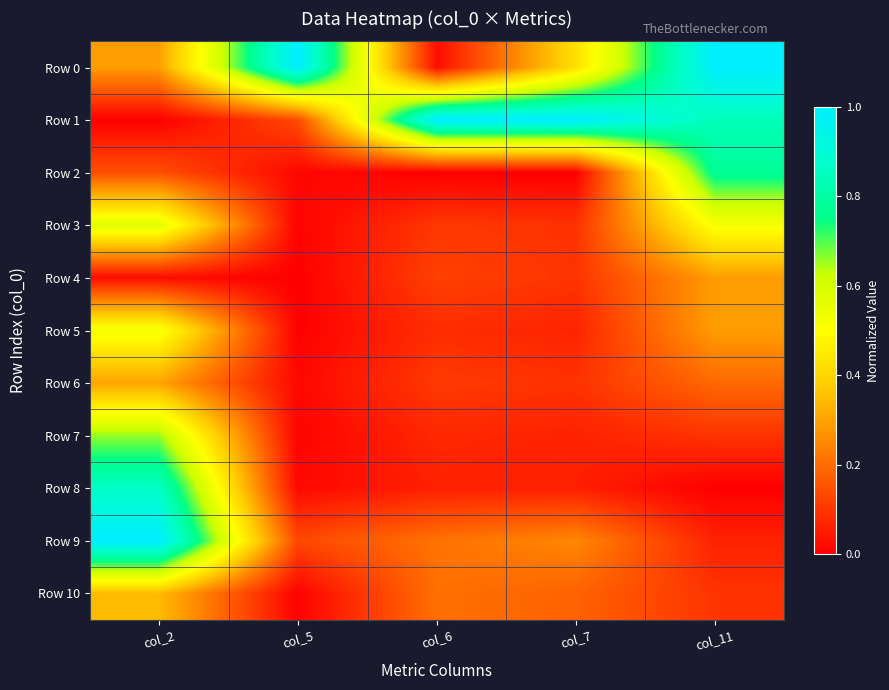

At col_6, list the series in order from smallest to largest.

Row 2, Row 0, Row 8, Row 7, Row 5, Row 3, Row 6, Row 4, Row 10, Row 9, Row 1